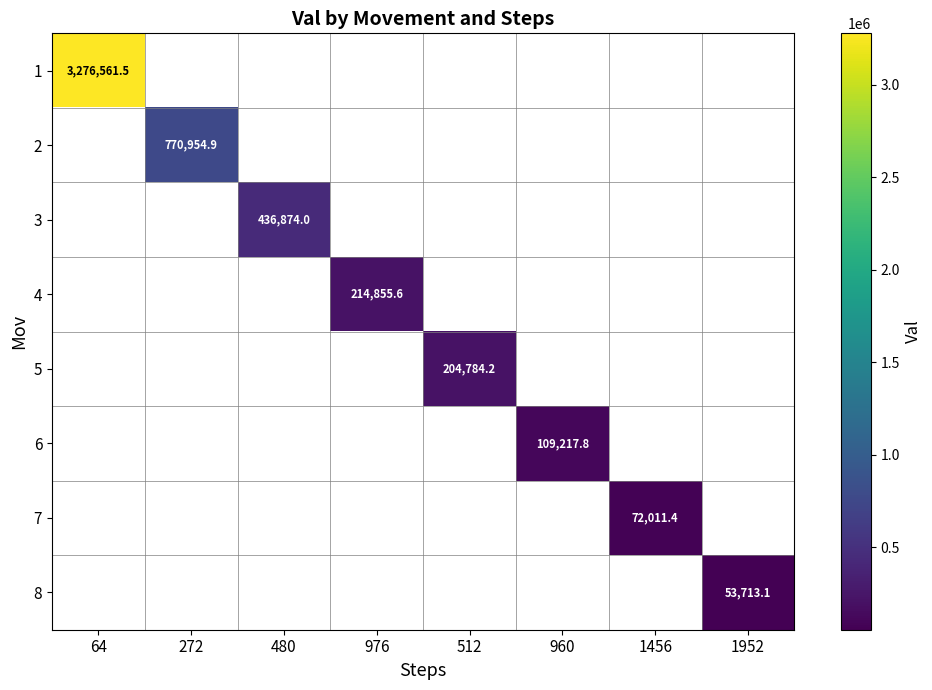

Is it true that 5 equals 314769.5 at 512?

False